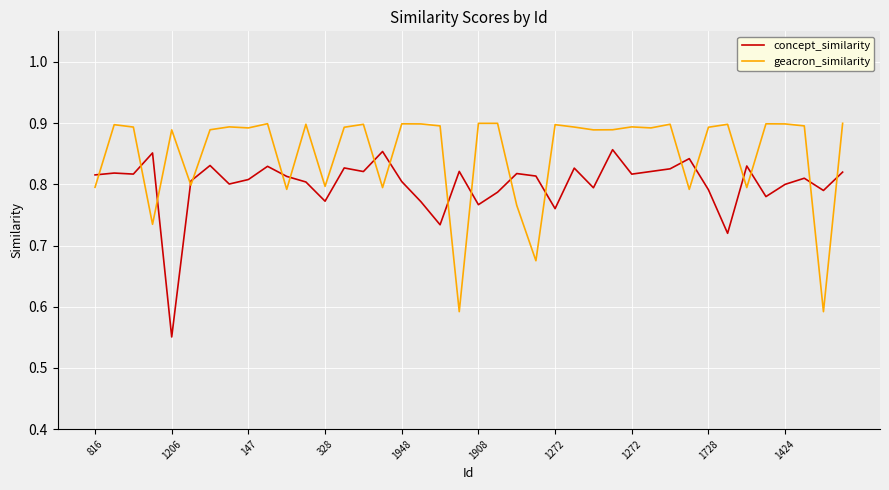

List the series in order of their peak value, lowest first.

concept_similarity, geacron_similarity